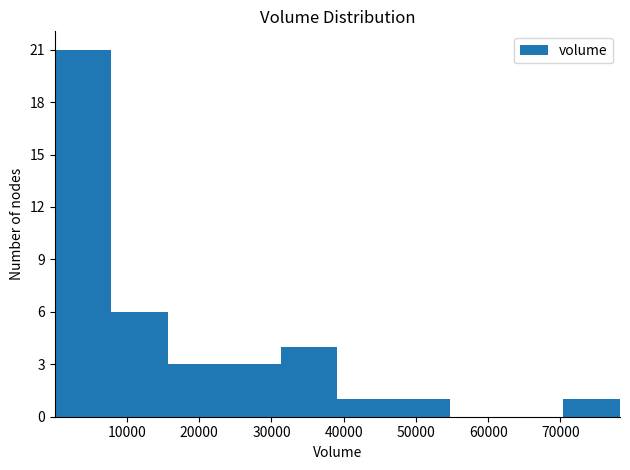

Over which range of the x-axis is the bar tallest?

0 to 8000